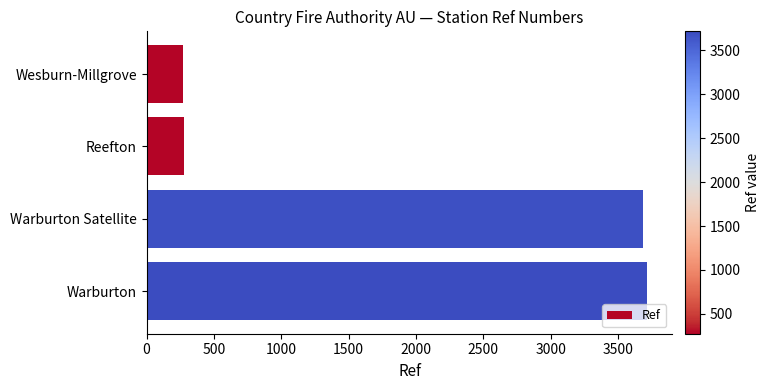

How many distinct data groups are displayed?

1